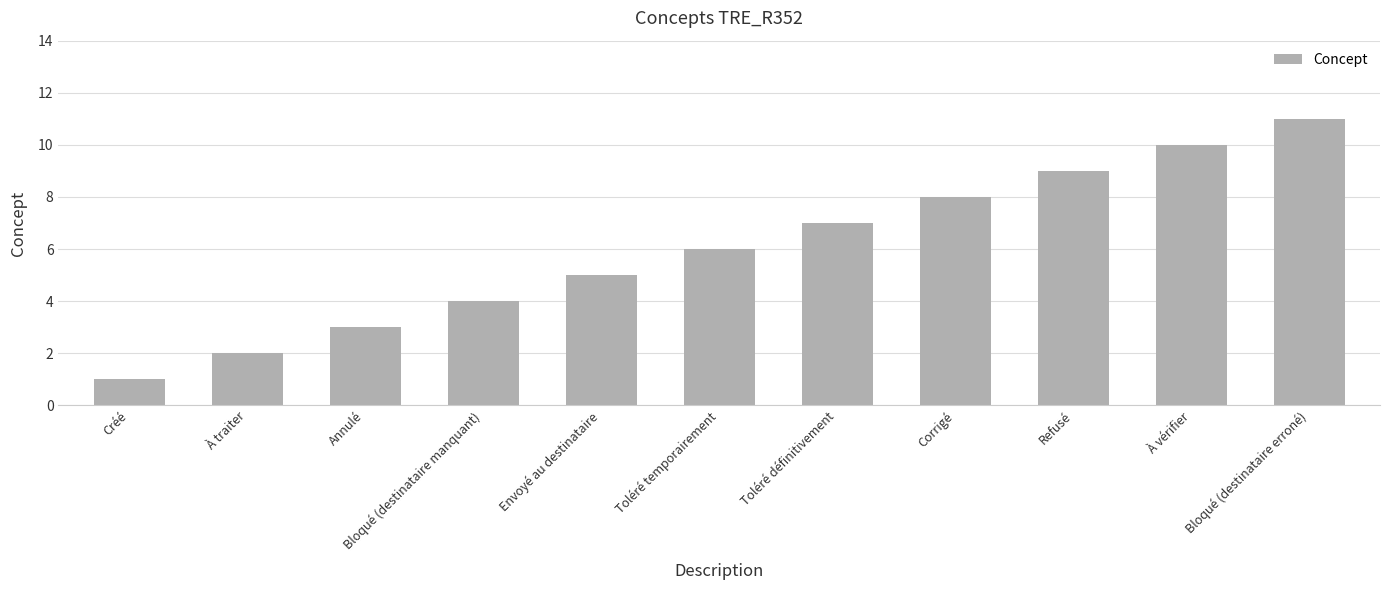

The chart shows a value of 1 at À traiter. True or false?

False